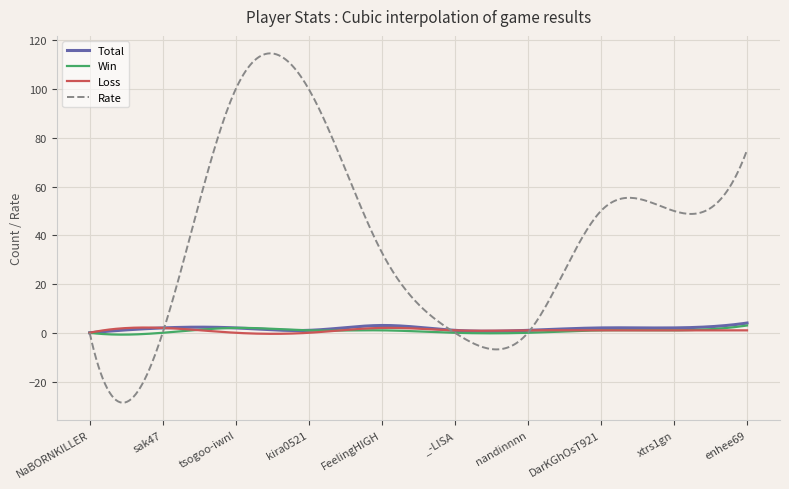

What is the greatest value displayed?

114.7